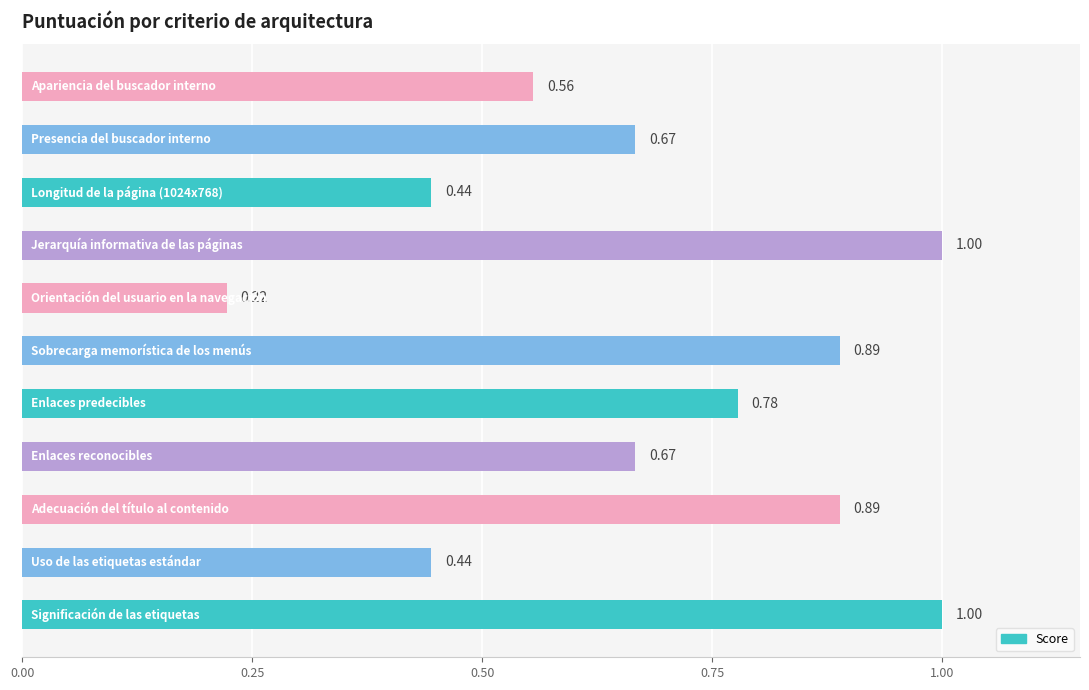

Does the chart contain stacked bars?

No